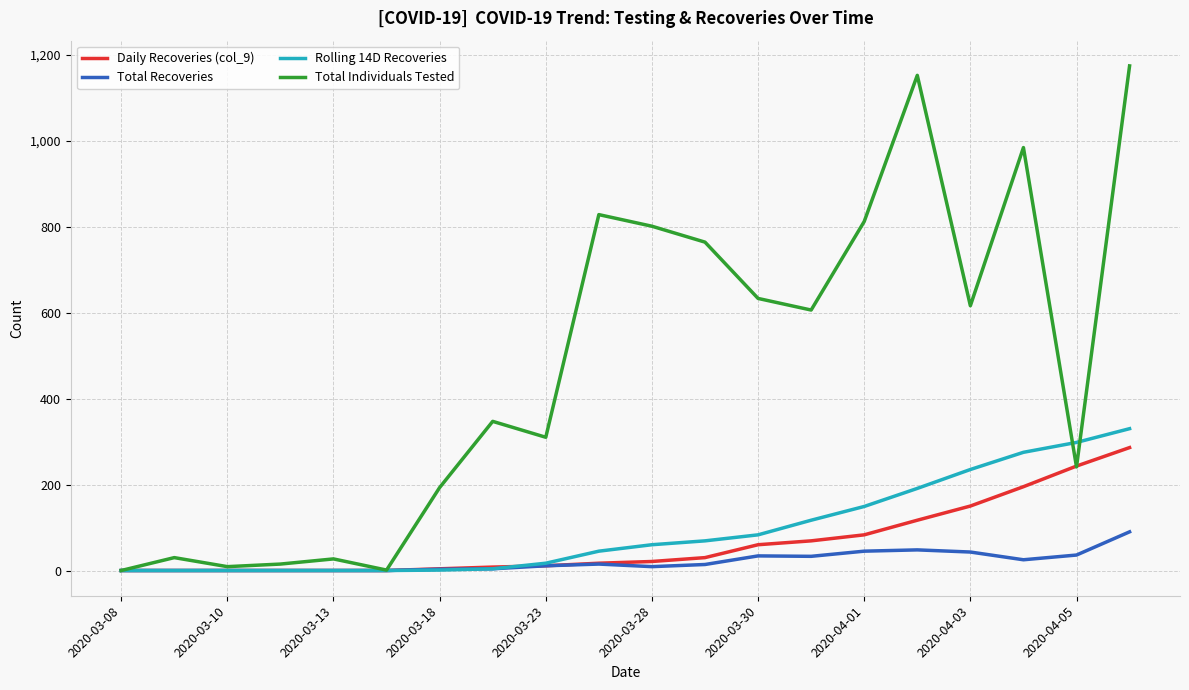

What is the greatest value displayed?

1174